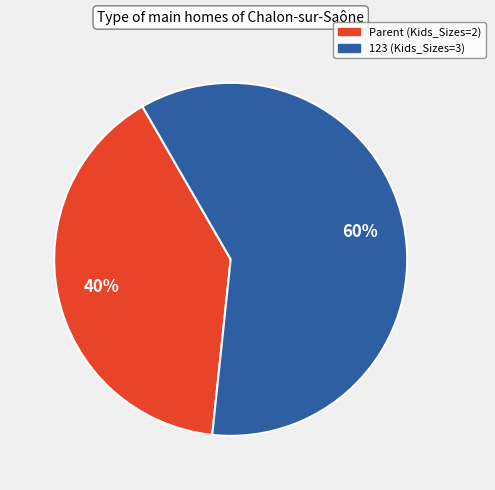

Is the sum of Parent and 123 greater than half?

Yes